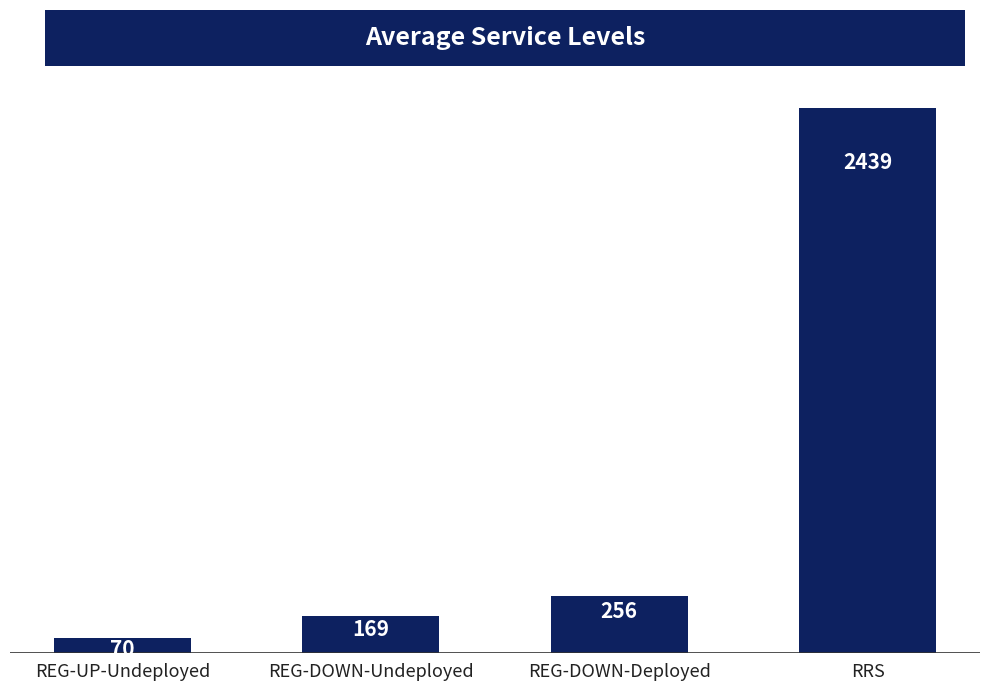

Reading left to right, list all the values displayed in this chart.

REG-UP-Undeployed=70	REG-DOWN-Undeployed=169	REG-DOWN-Deployed=256	RRS=2439